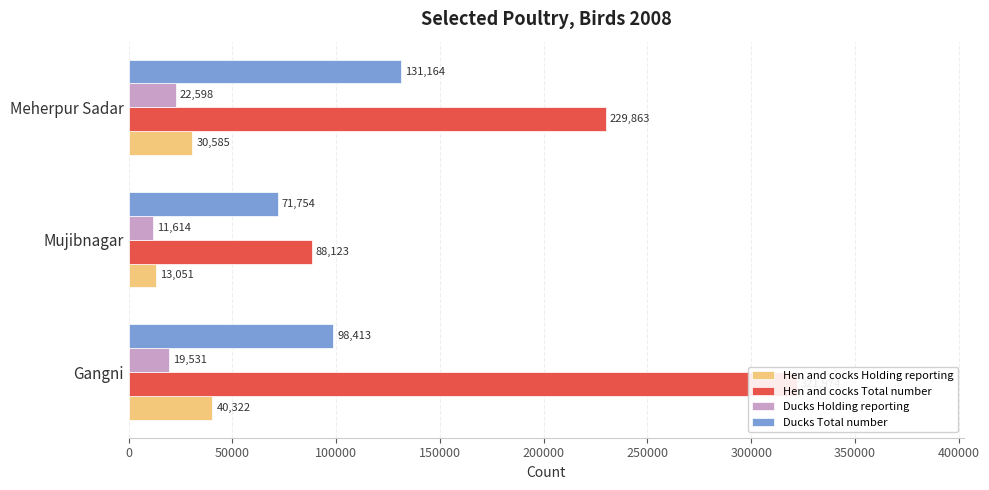

Reading left to right, what are all the values shown in this chart?

Hen and cocks Holding reporting: 40322	13051	30585
Hen and cocks Total number: 321974	88123	229863
Ducks Holding reporting: 19531	11614	22598
Ducks Total number: 98413	71754	131164